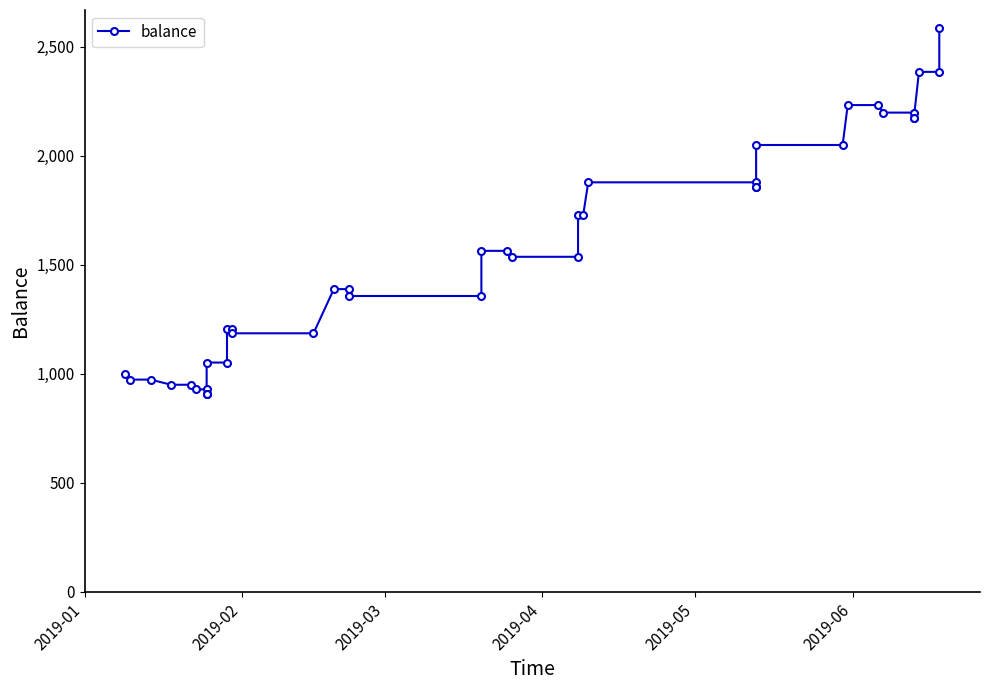

What is the label of the 2nd point from the left?

2019-02